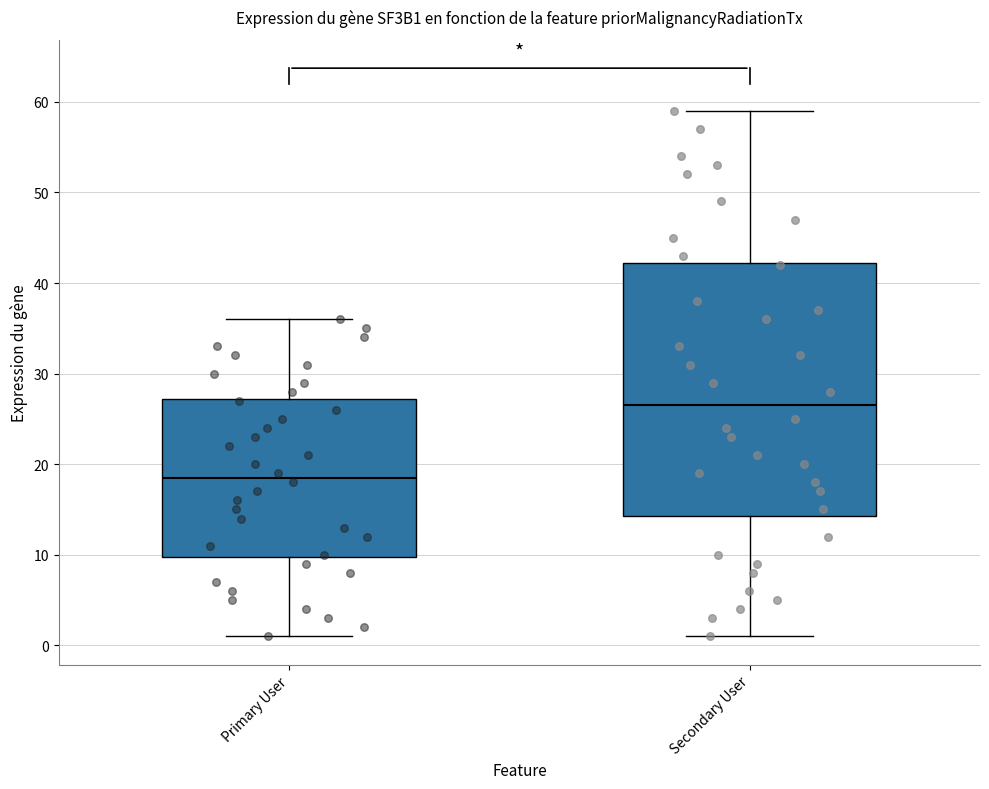

Reading left to right, read every box against the y-axis: the position of its median line, the range the box covers, and the ends of its whiskers. The values are not printed on the chart, so give them approximately, as read against the axis.

Primary User: median 19, box 10 to 27, whiskers 1 to 36
Secondary User: median 27, box 14 to 42, whiskers 1 to 59